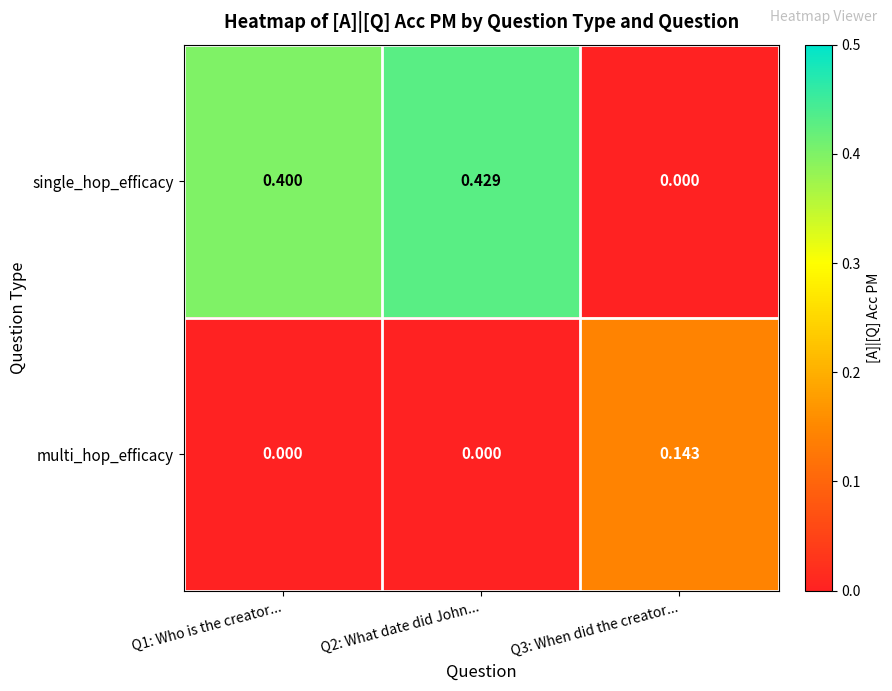

Is the value of multi_hop_efficacy at Q2: What date did John... greater than the value of single_hop_efficacy at Q1: Who is the creator...?

No